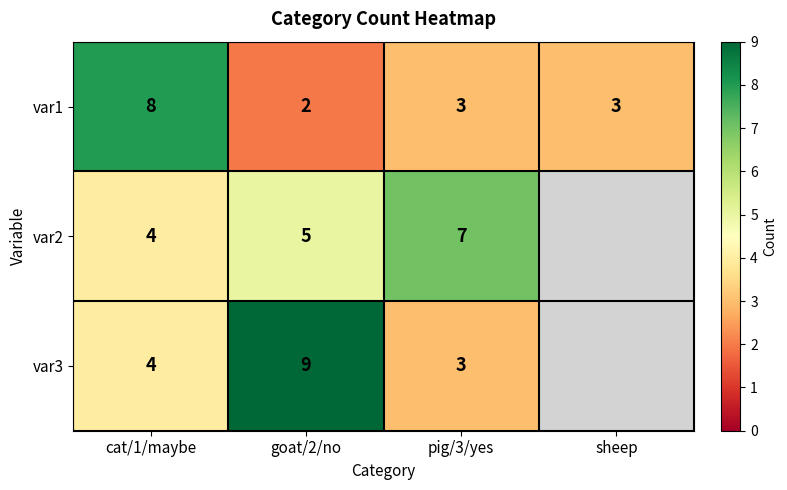

How many data points in var1 are less than 3?

1